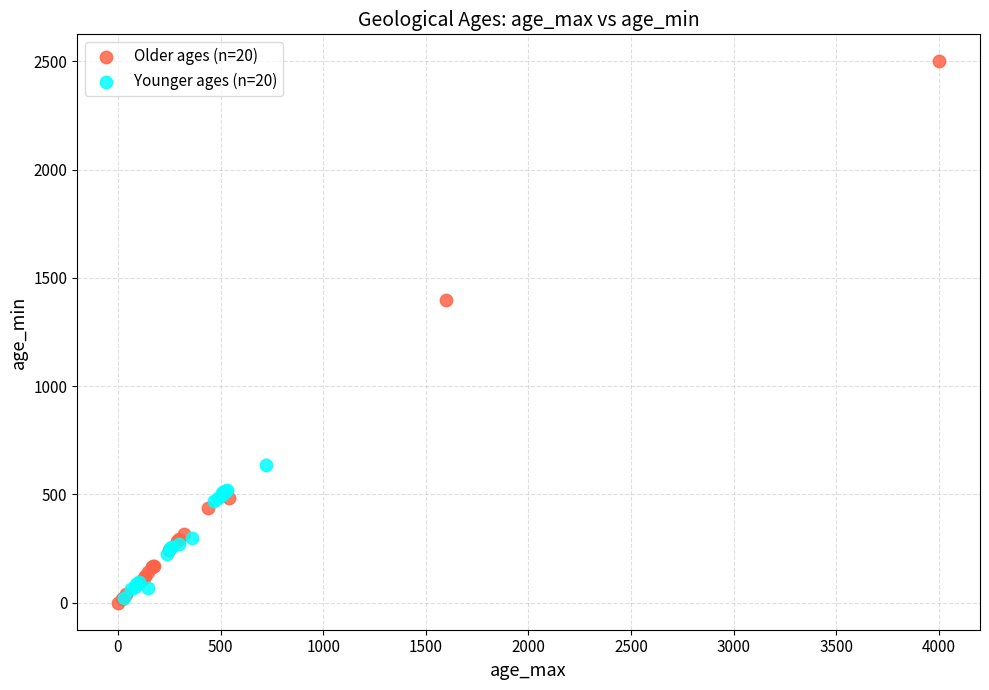

What are all the series names shown in the legend?

Older ages (n=20), Younger ages (n=20)